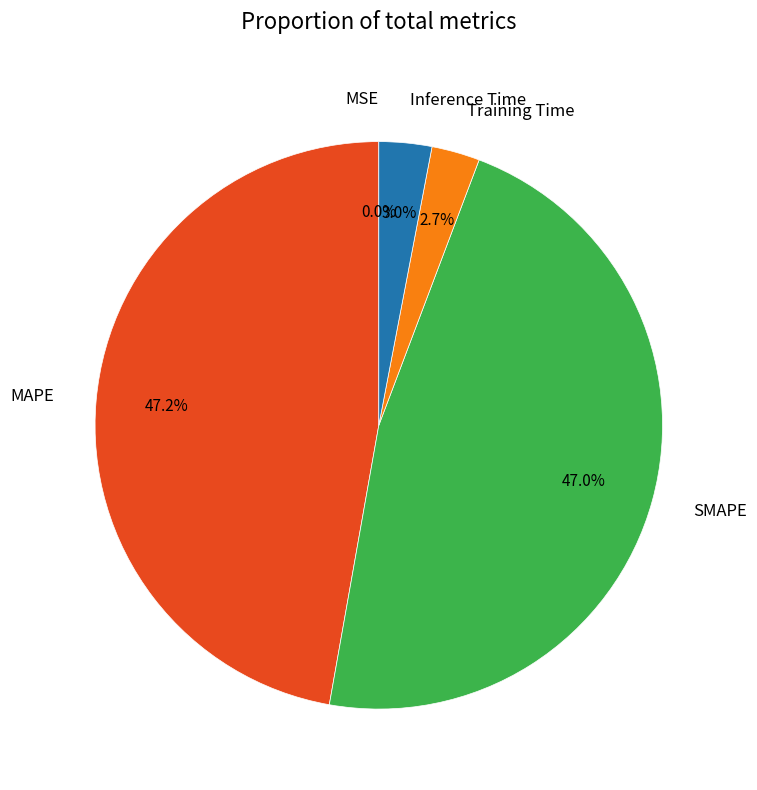

Does MAPE represent more than half of the total?

No